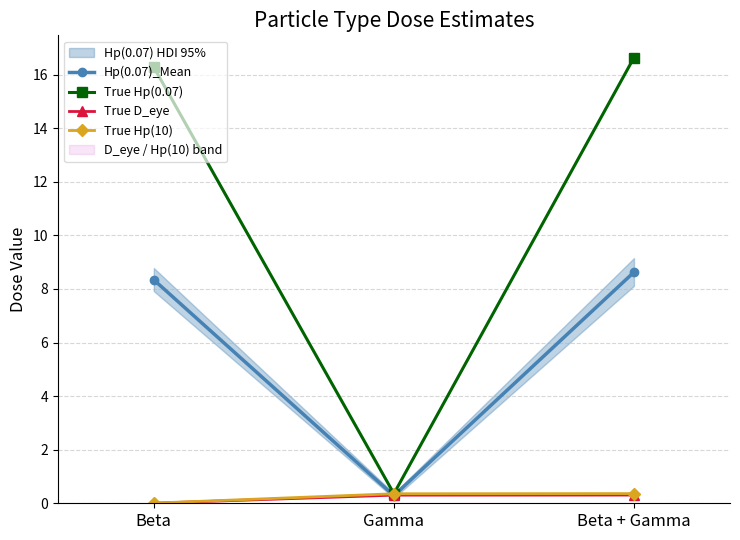

What is the value of the True D_eye point at the 3rd from the left?

0.3